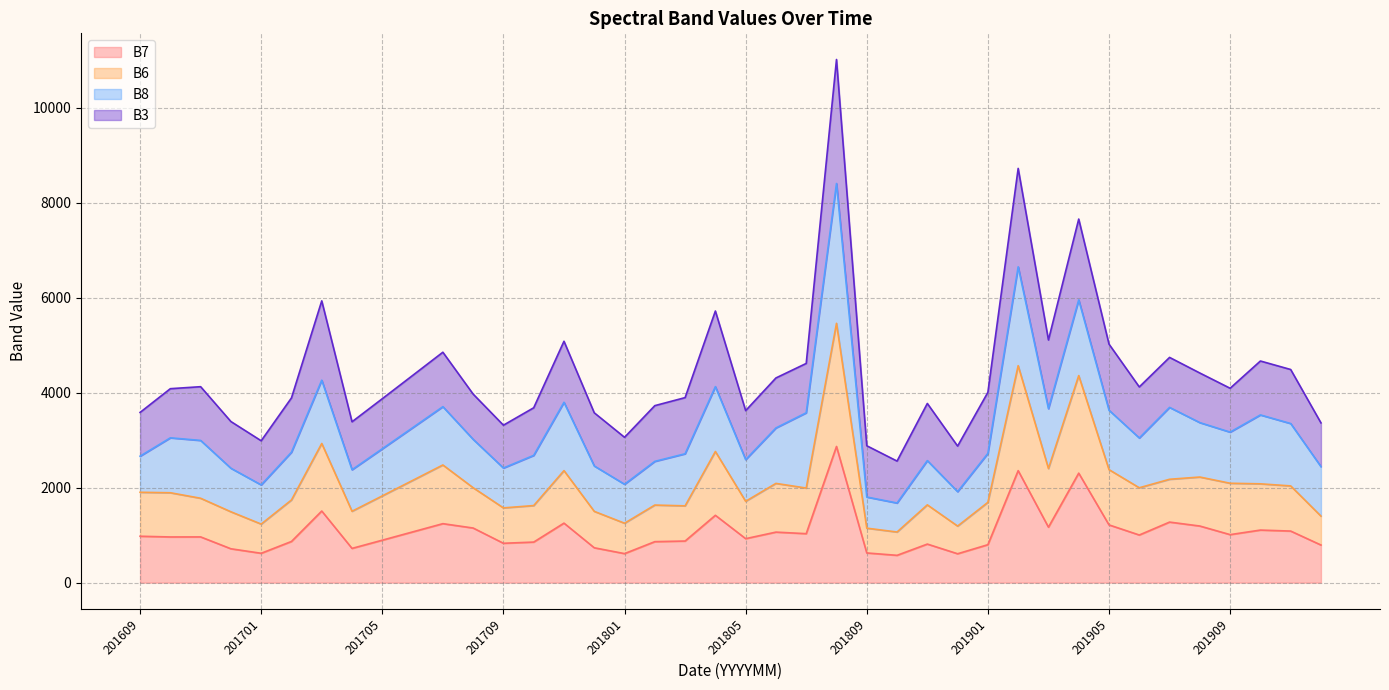

What is the minimum value for B7?

576